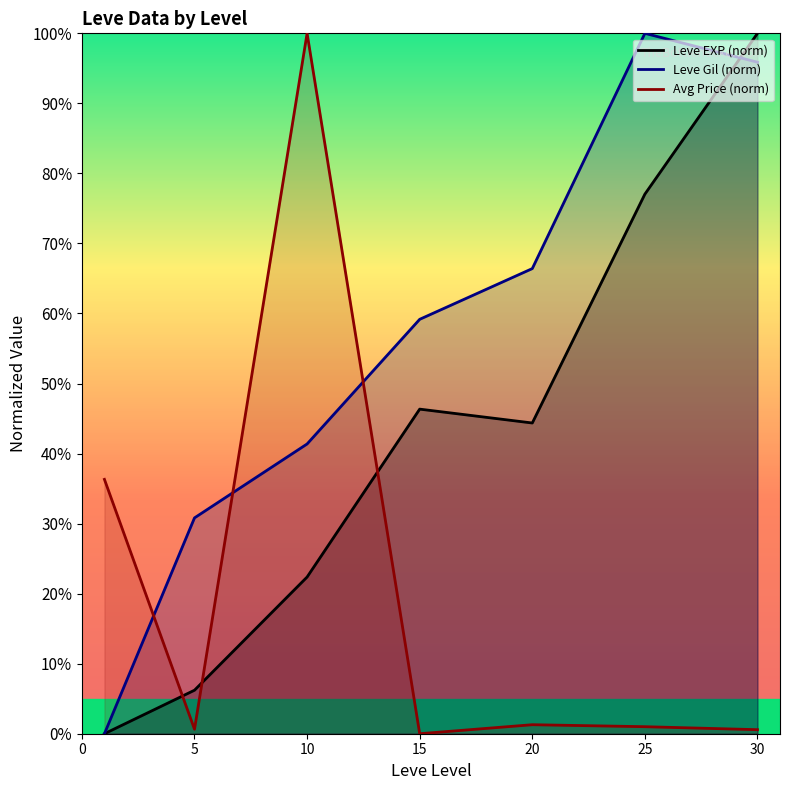

What is the sum of all Avg Price (norm) values?

139.8